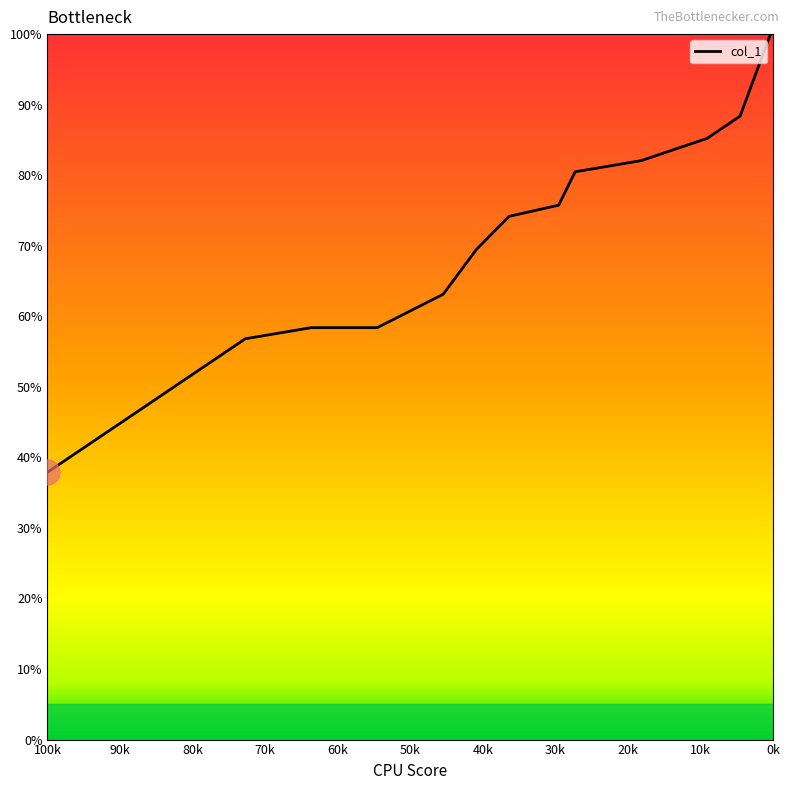

How many values exceed 74?

8